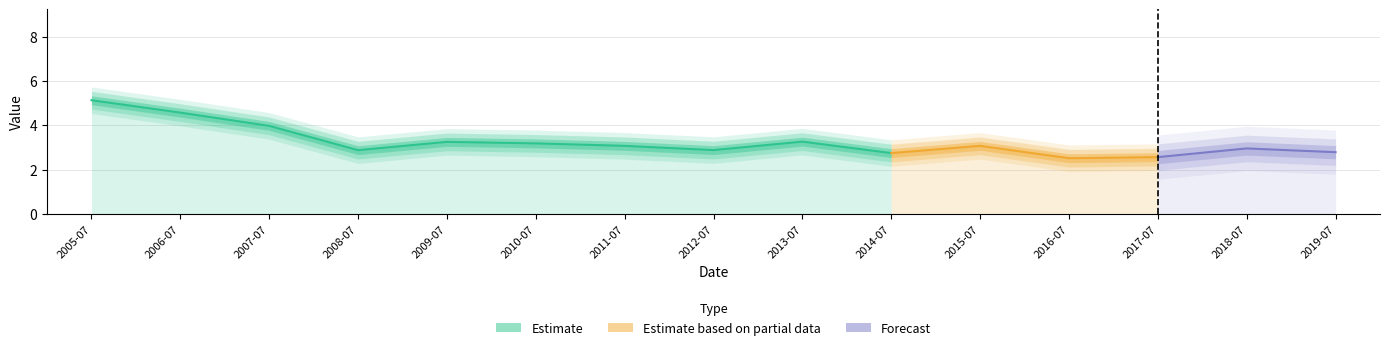

What is the label of the 14th point from the right?

2006-07-15